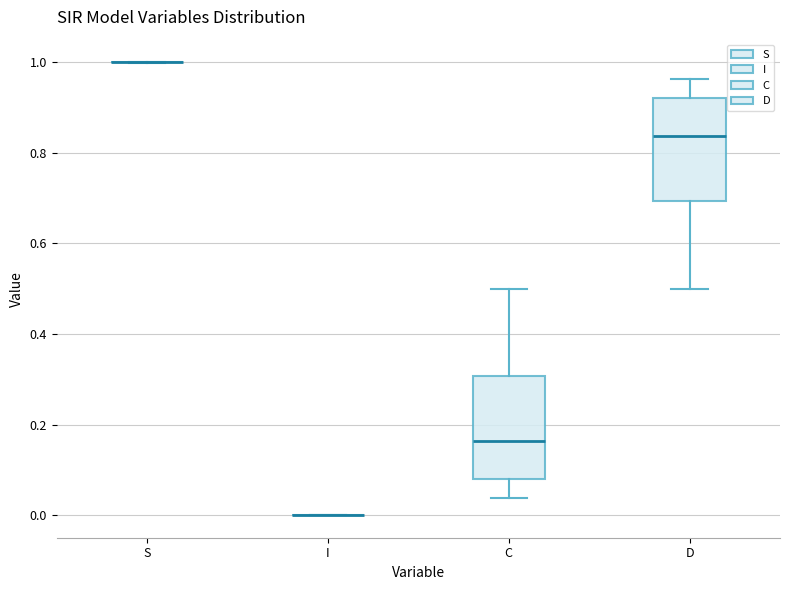

Where is the lower edge of the box for C on the y-axis? The values are not printed on the chart, so give them approximately, as read against the axis.

0.08